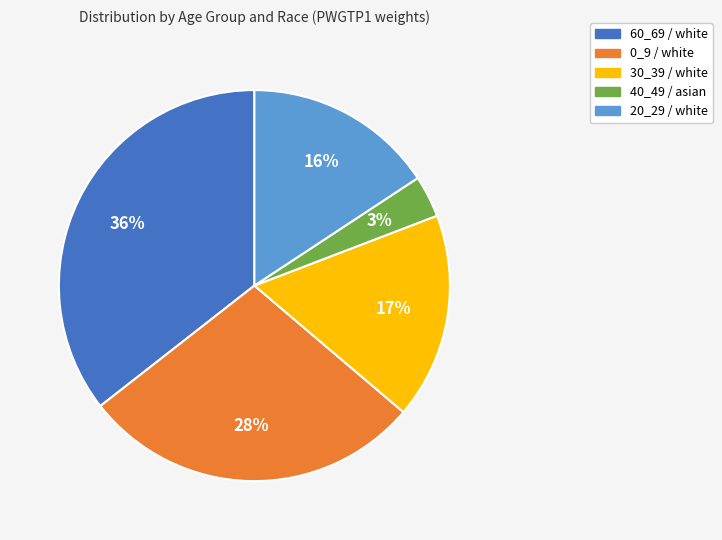

What percentage is the 60_69 / white slice, to the nearest percent?

36%